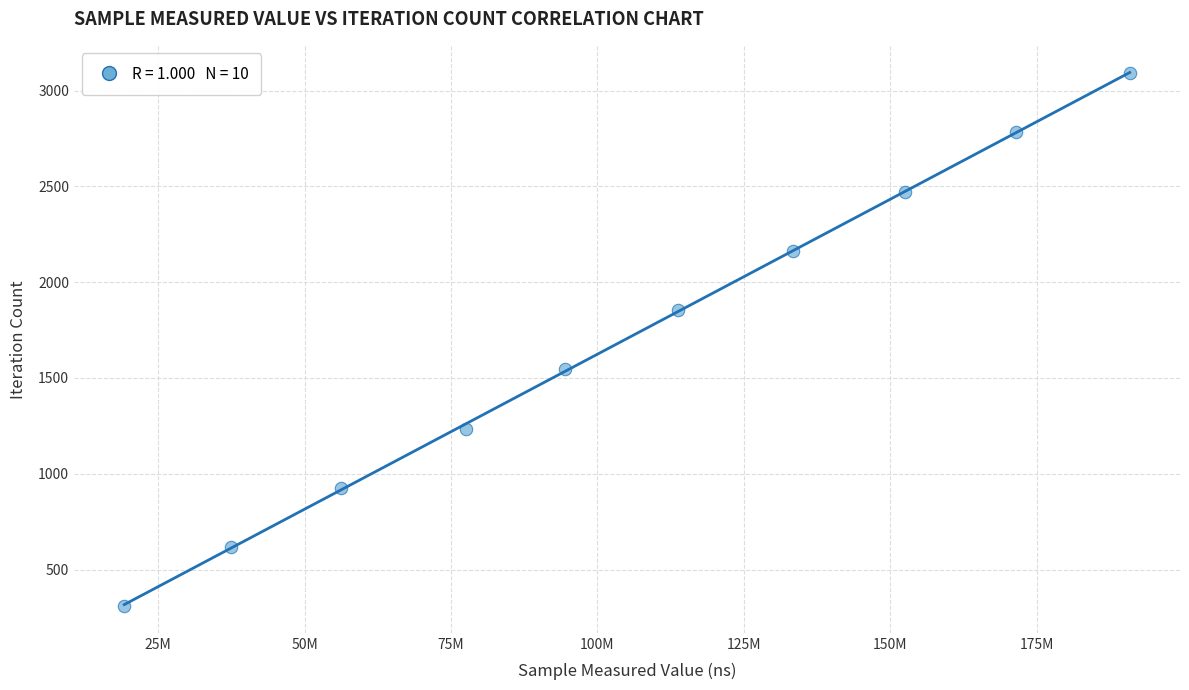

What is the average X value?

104681901